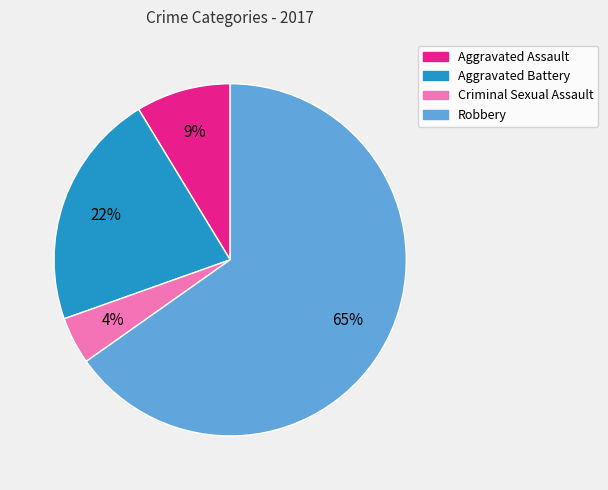

To the nearest percent, what is the difference between the largest and smallest slice percentages?

61%